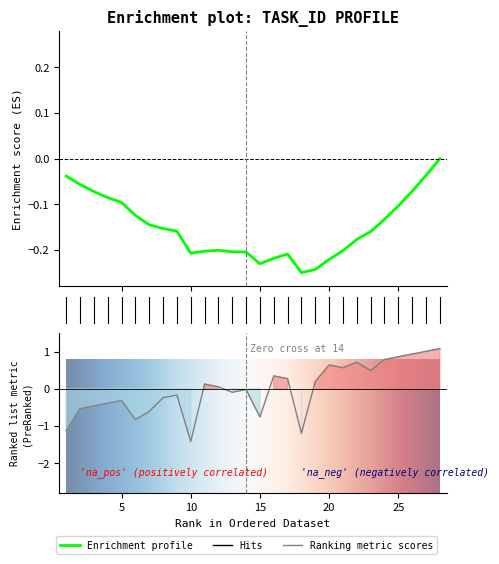

True or false: there are more than 2 points higher than both neighbors.

True